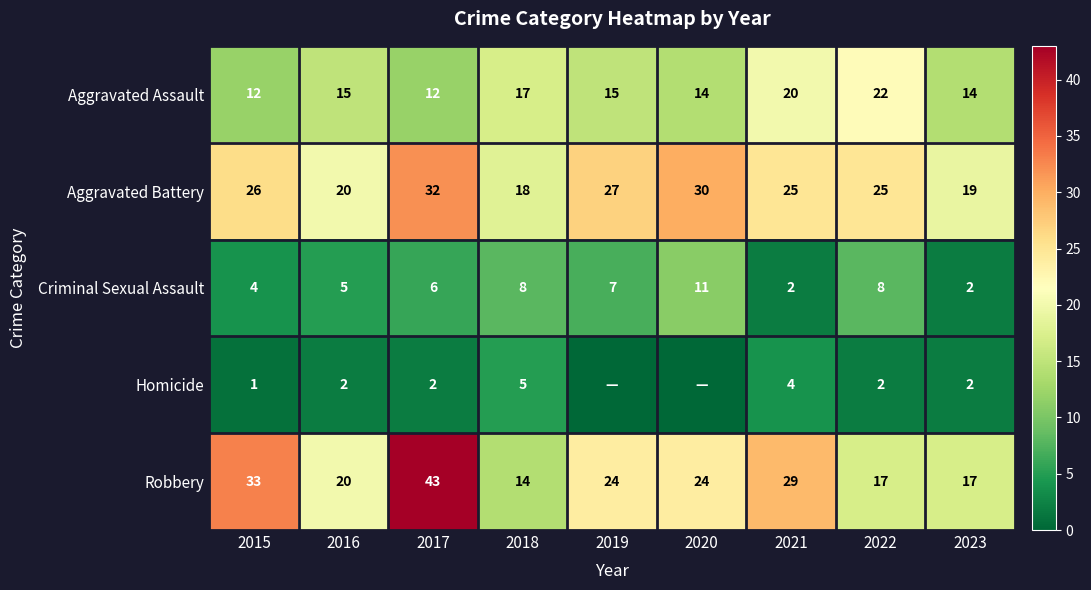

At how many categories does at least one series exceed 41?

1